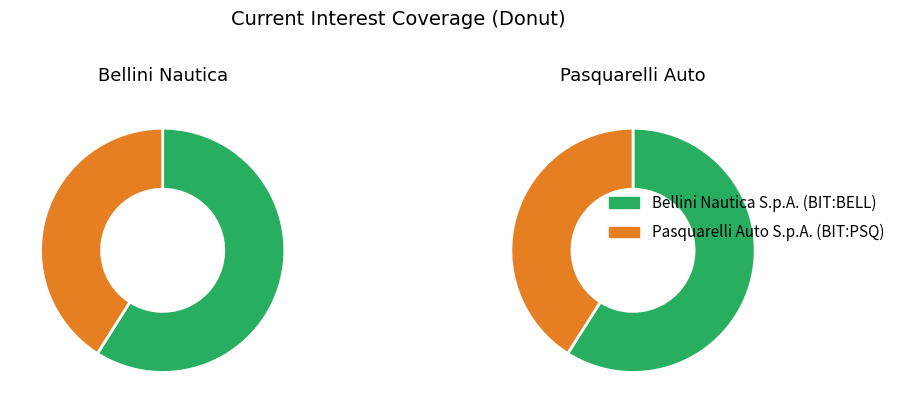

Is there a majority slice in this chart?

Yes